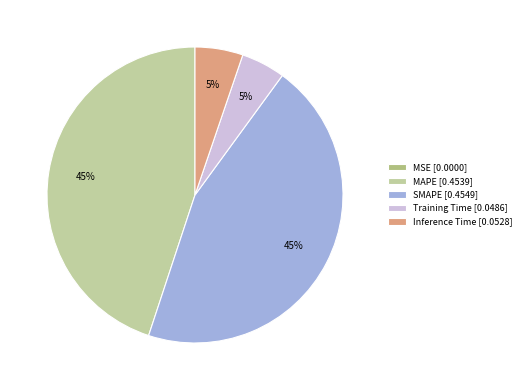

How much of the chart is everything except SMAPE?

55.0%